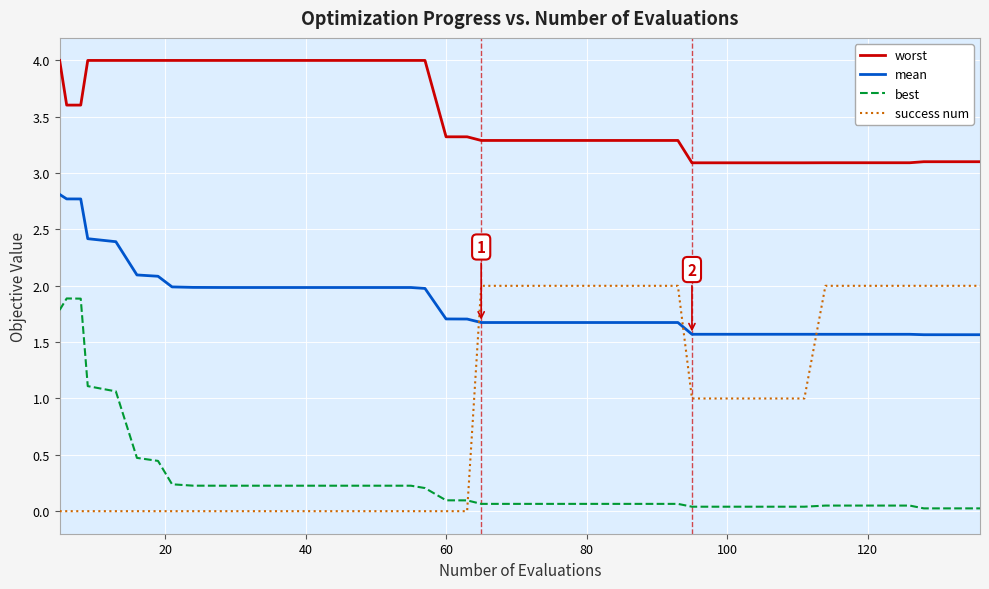

List the series in order of their overall mean, highest first.

worst, mean, success num, best